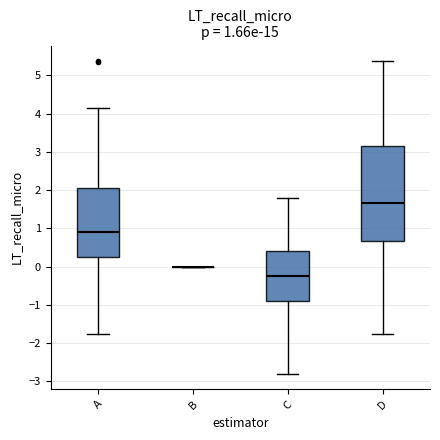

Comparing the boxes themselves (not the whiskers), which one is the tallest?

D